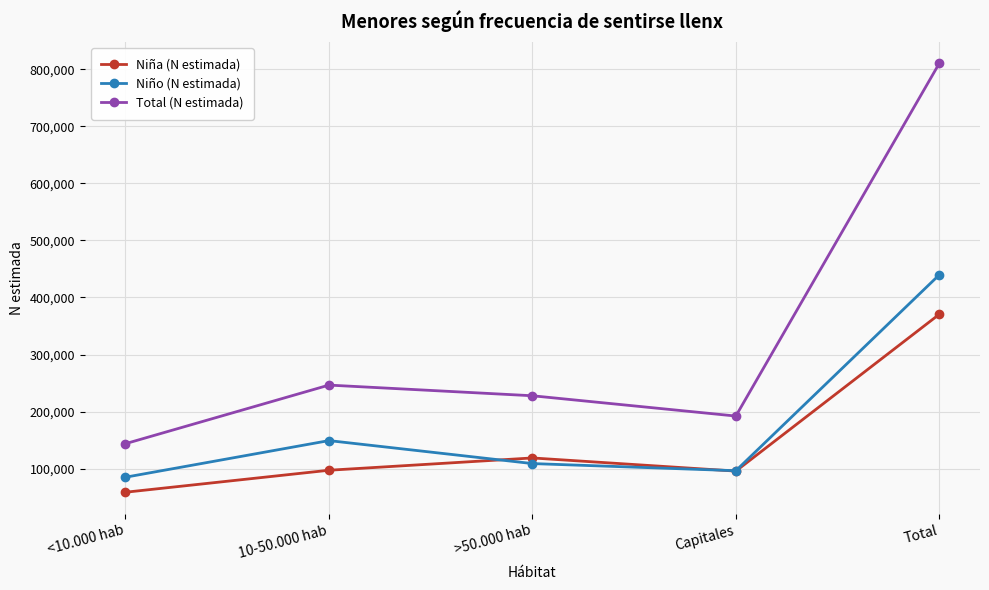

What is the difference between the maximum and minimum values in the Total (N estimada) series?

666504